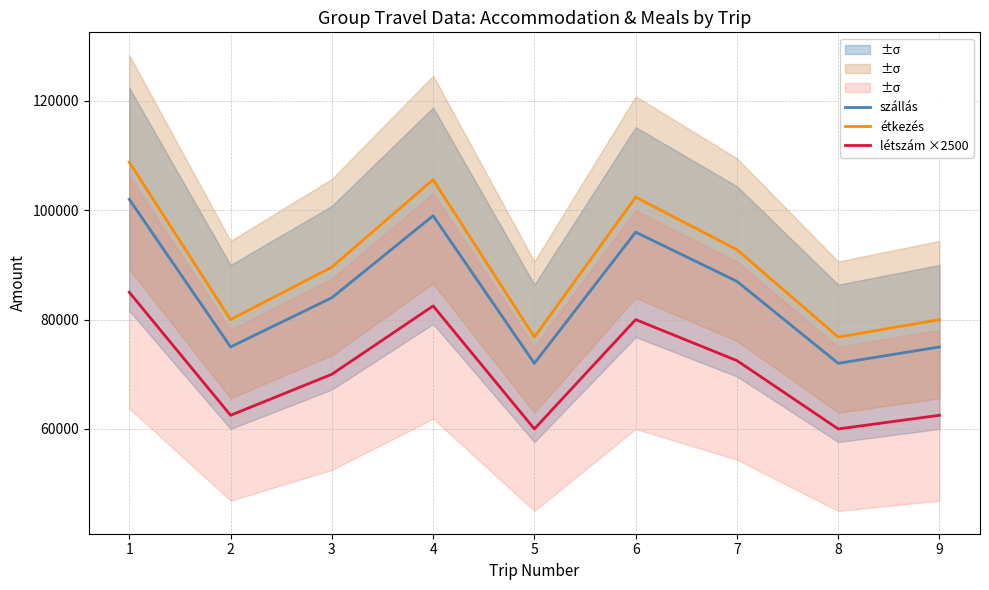

Which category has the lowest value in the létszám ×2500 series?

5